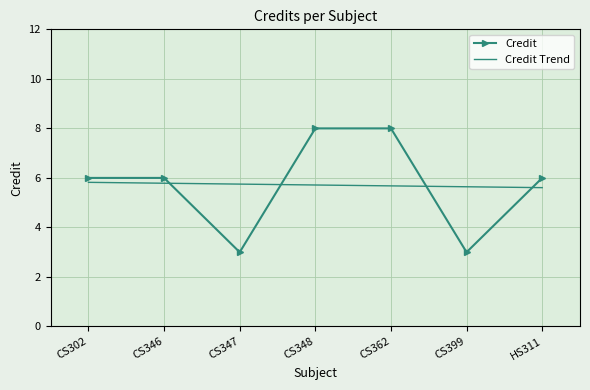

At CS347, list the series in order from largest to smallest.

Credit Trend, Credit